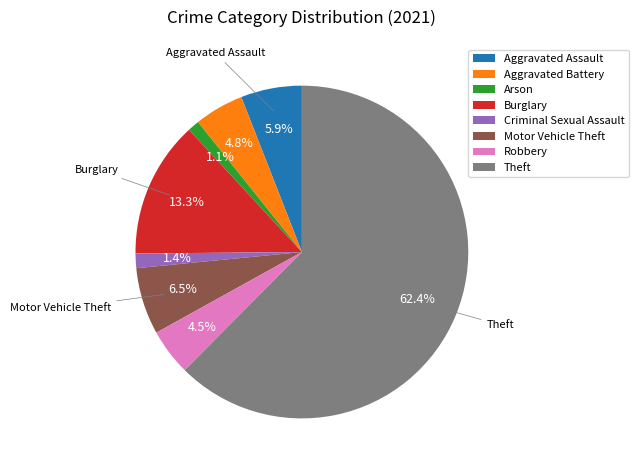

Do Aggravated Assault and Aggravated Battery together represent more than half of the pie?

No